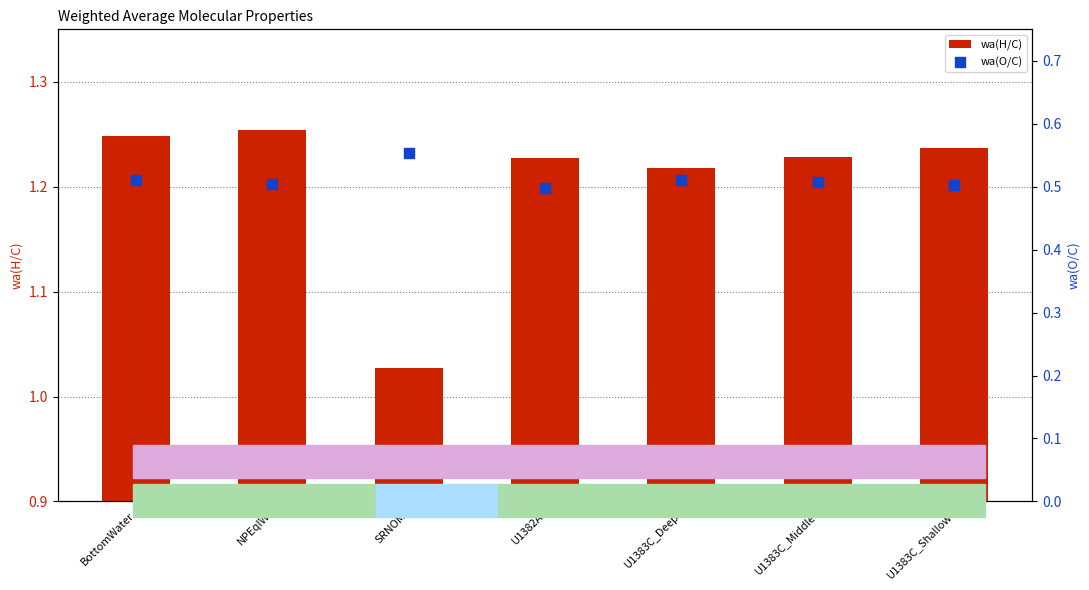

Which series has the largest Y range (max minus min)?

wa(H/C)